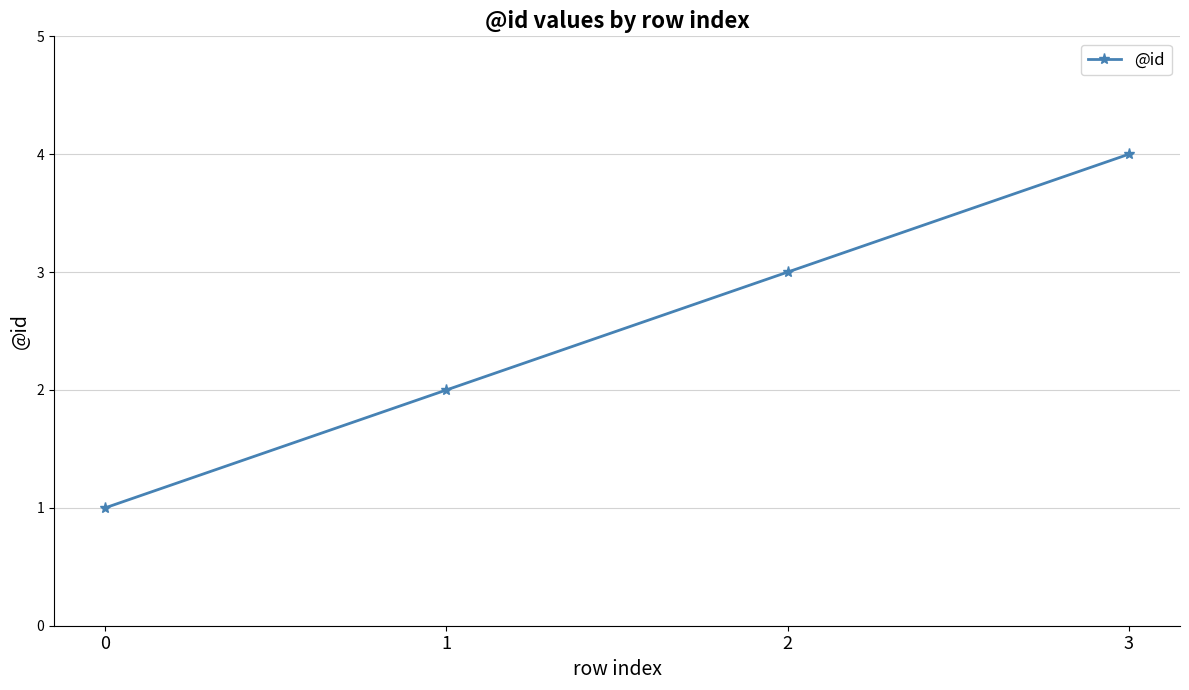

What is the ratio of the value at 3 to the value at 0?

4.0